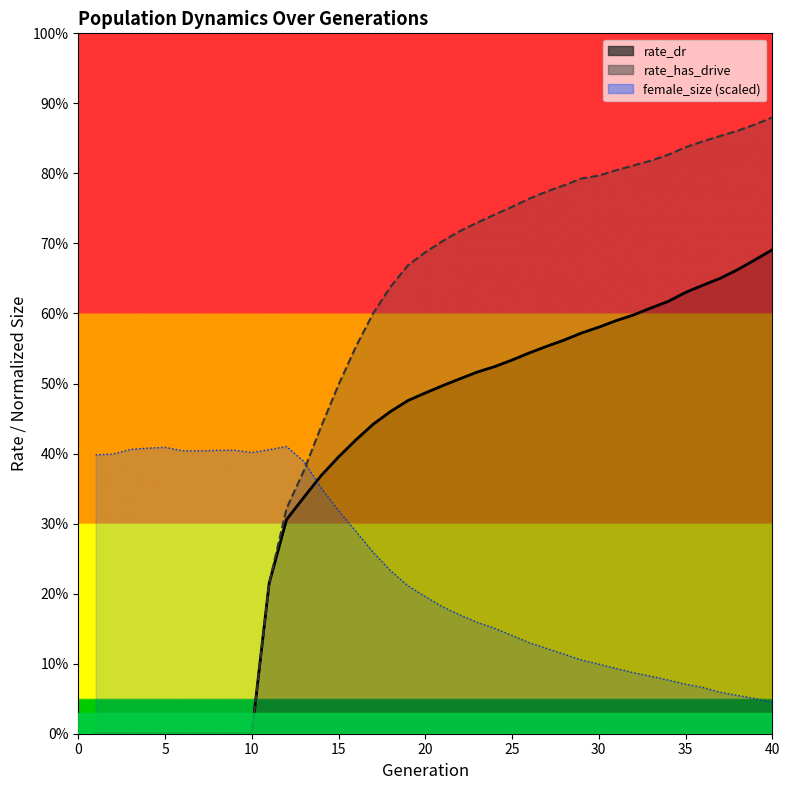

The value of rate_has_drive at 24 is 1.3. True or false?

False